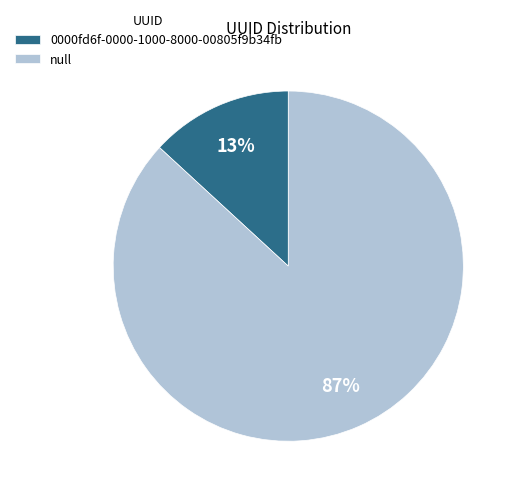

Which category has the smallest portion of the pie?

0000fd6f-0000-1000-8000-00805f9b34fb